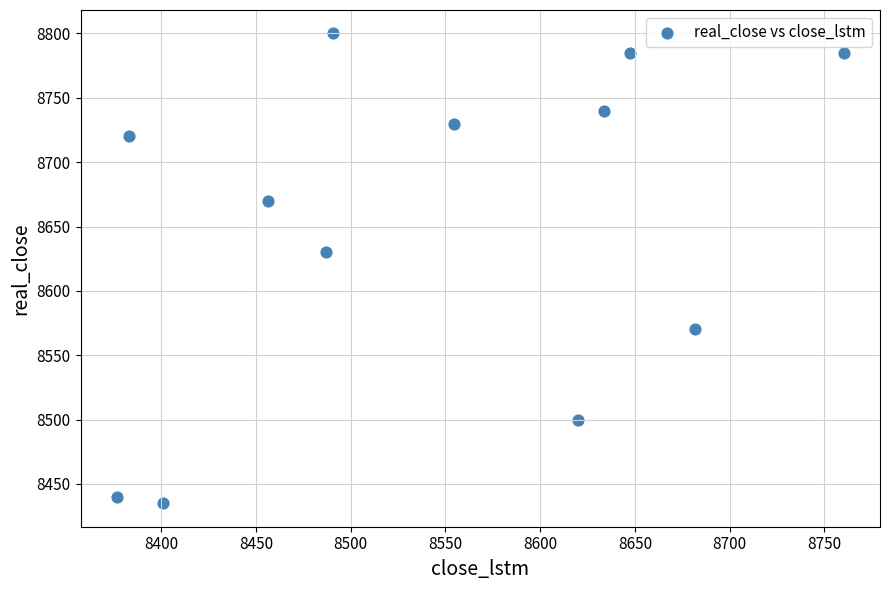

What is the range of Y values (max minus min)?

365